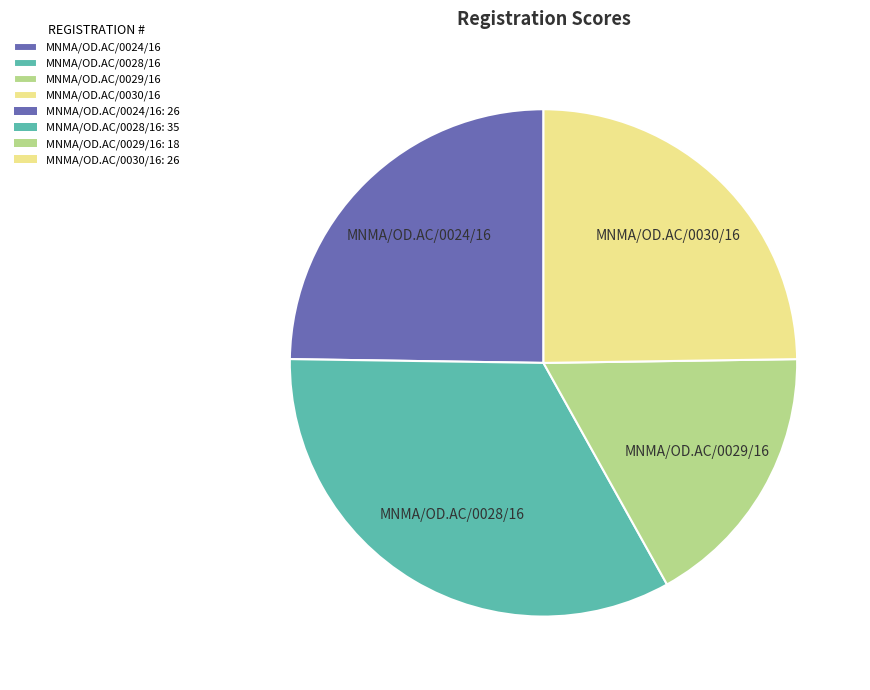

Which category has the smallest portion of the pie?

MNMA/OD.AC/0029/16